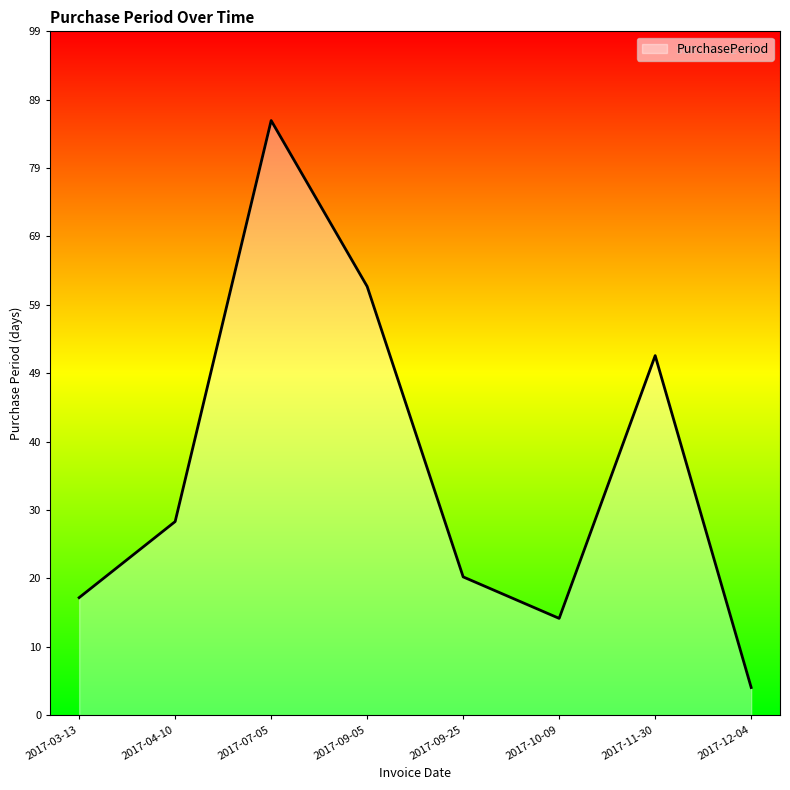

True or false: the data shows 14 at 2017-10-09.

True